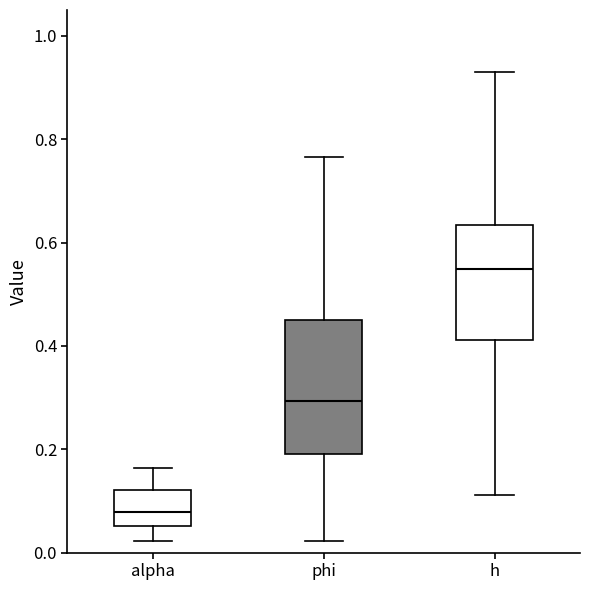

Which box's median line is the lowest?

alpha